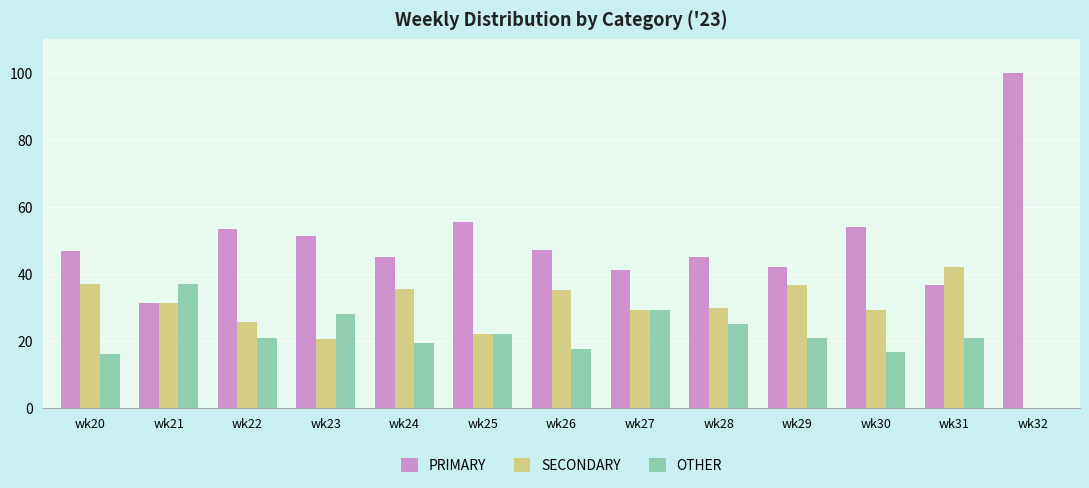

What is the maximum value shown in the chart?

100.0